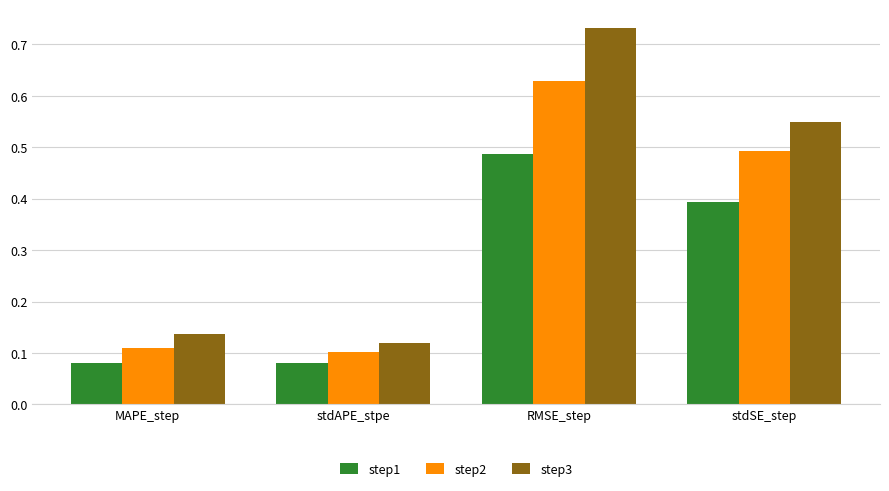

Count the number of data series in this chart.

3